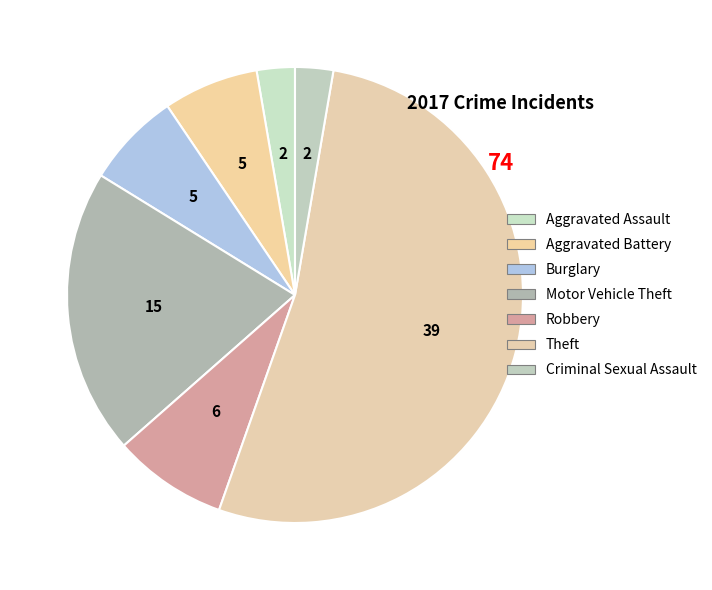

Count the number of slices in the pie.

7